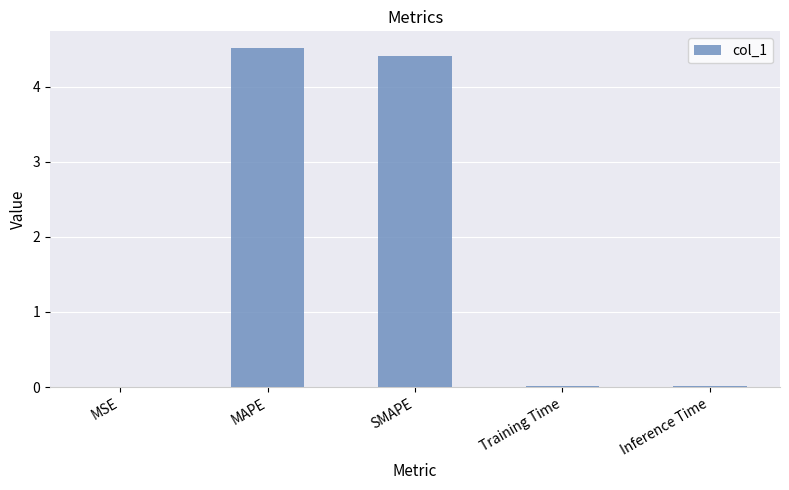

What is the ratio of the value at SMAPE to the value at MAPE?

1.0